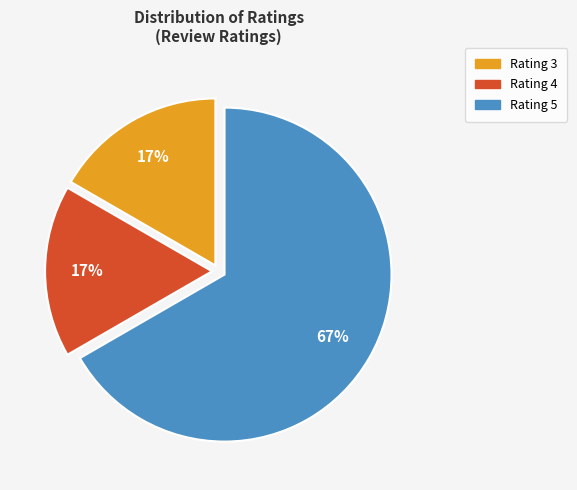

How many segments does this pie chart have?

3